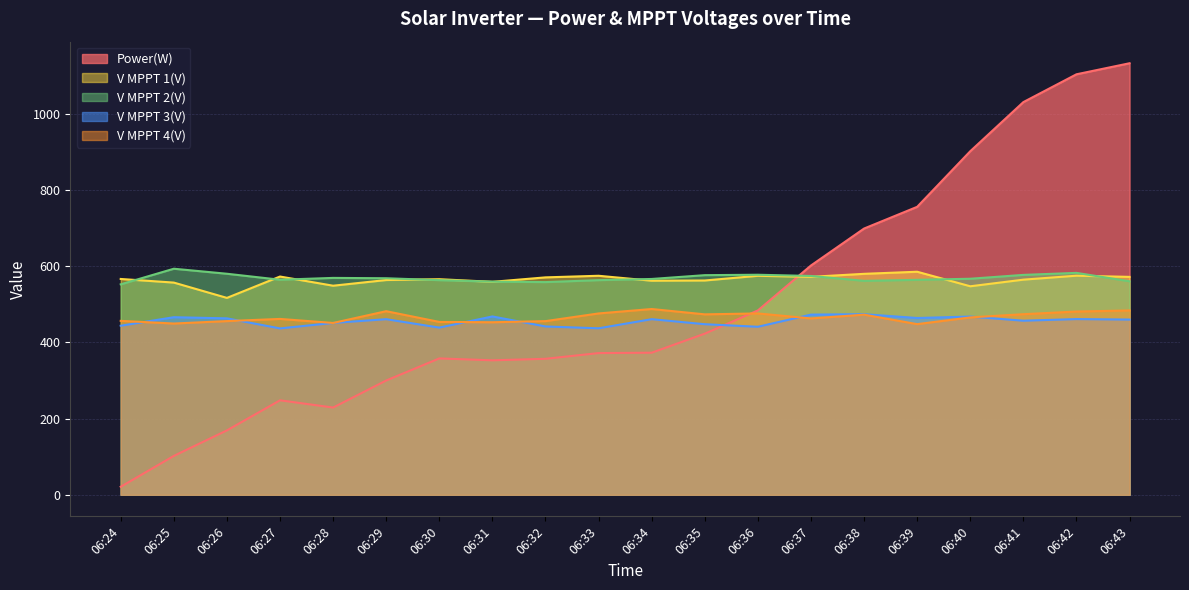

Is the value of V MPPT 2(V) at 06:33 greater than the value of V MPPT 1(V) at 06:29?

No